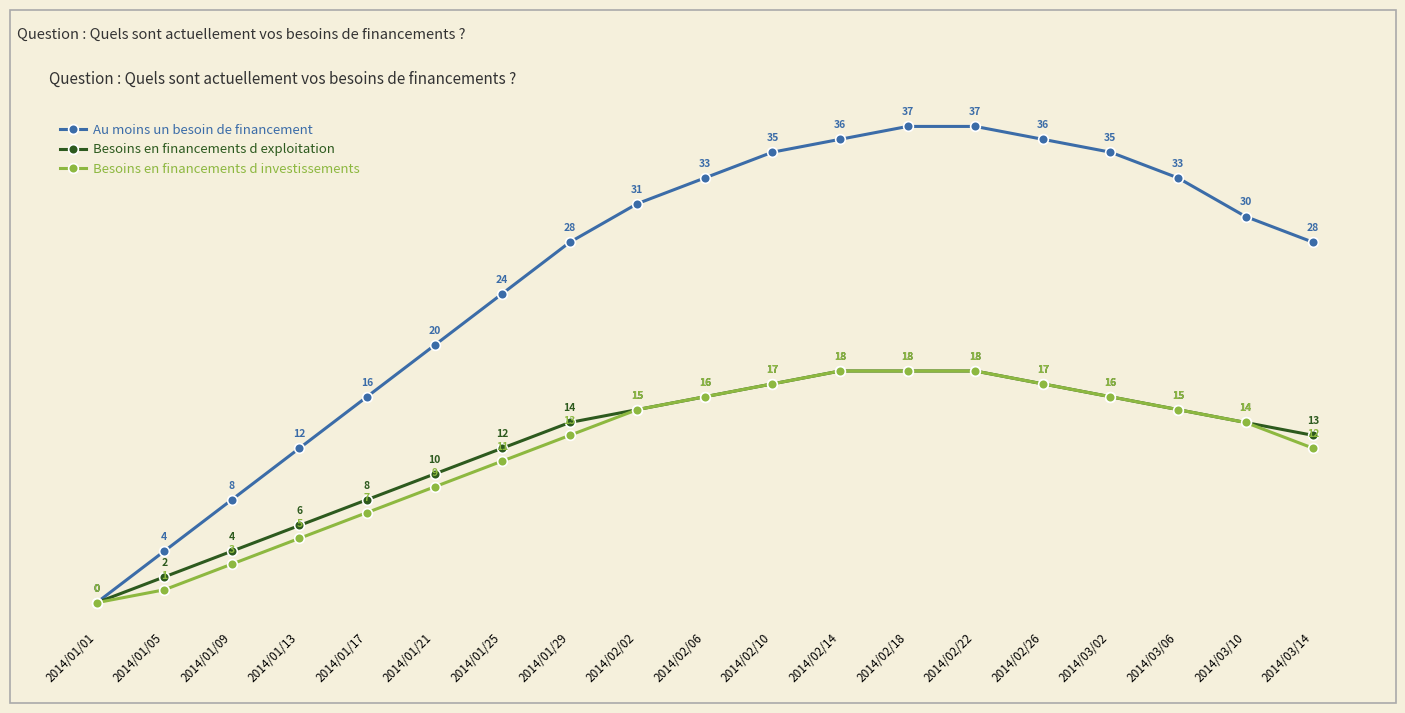

True or false: Besoins en financements d exploitation has more than 1 points higher than both neighbors.

False